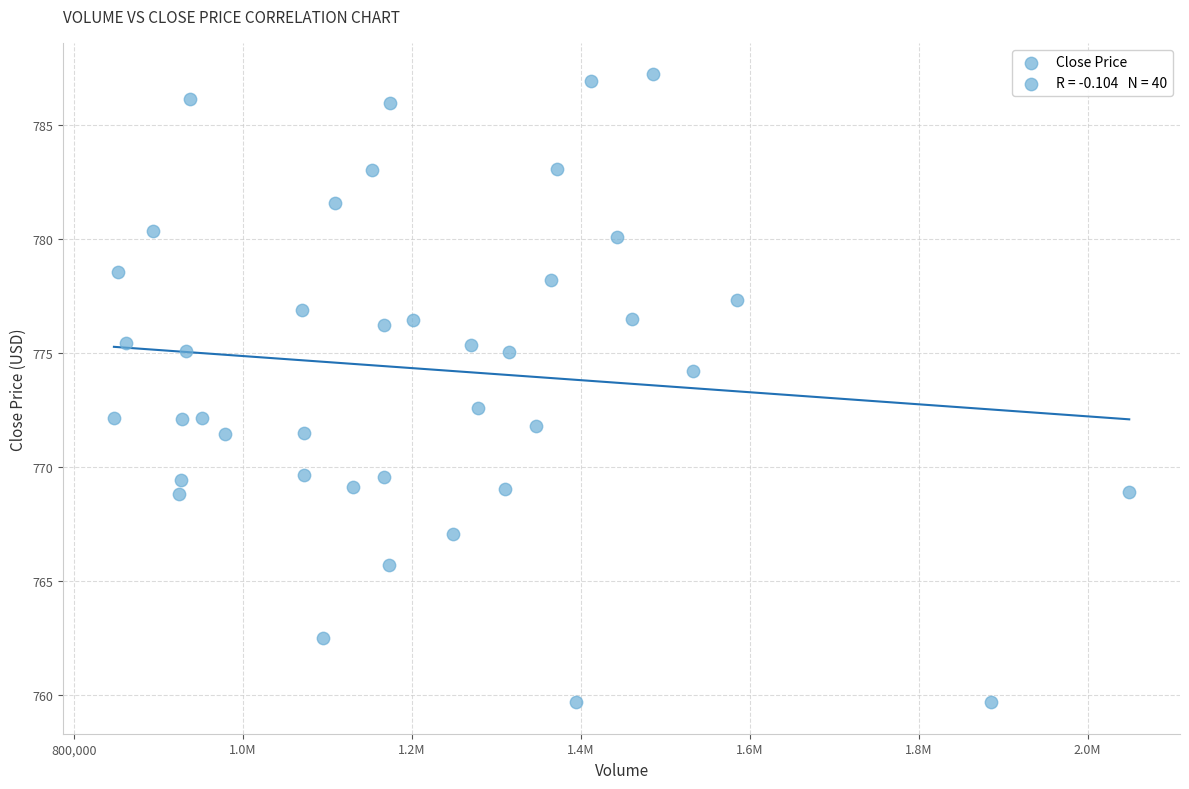

What is the range of X values (max minus min)?

1201773.0